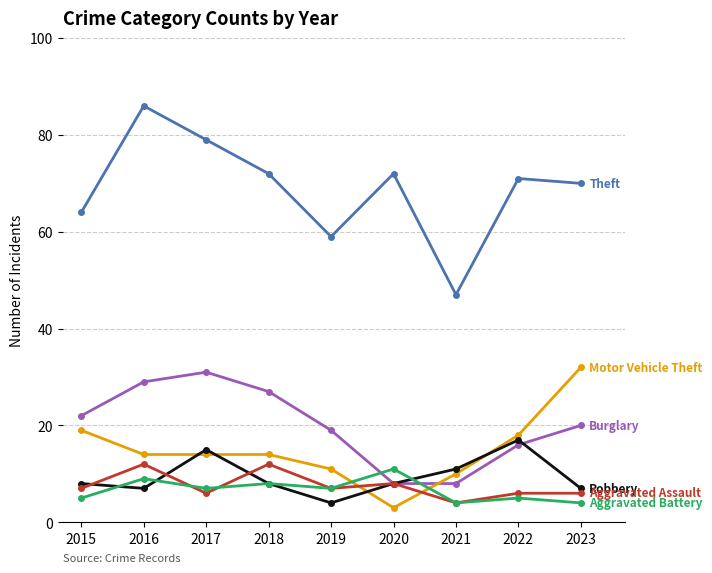

What is the greatest value displayed?

86